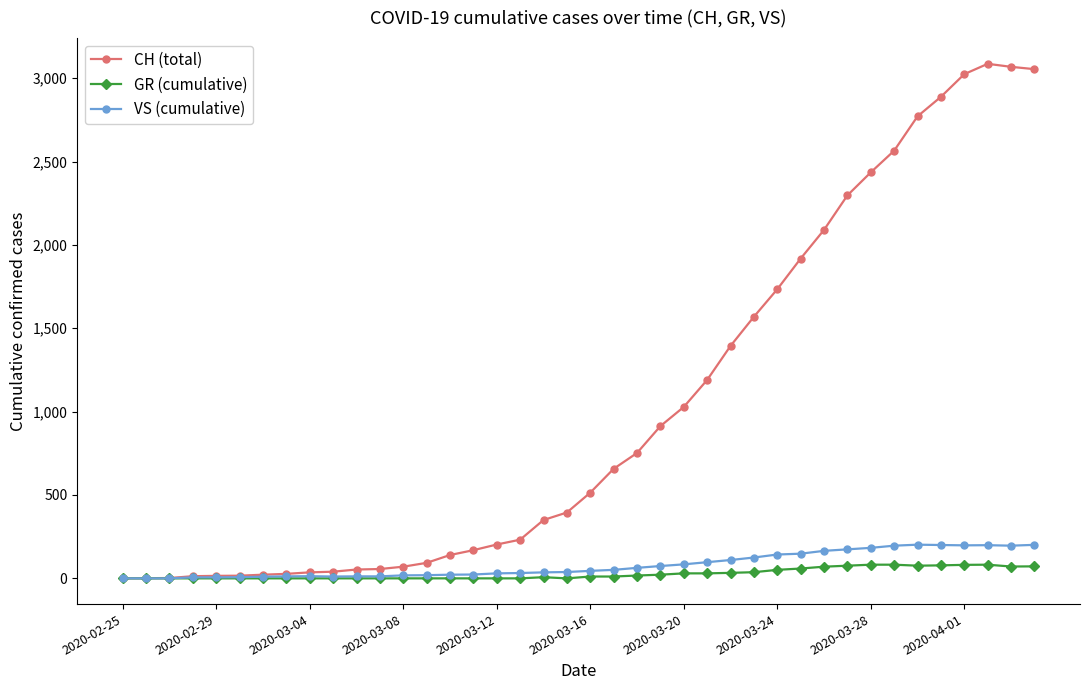

True or false: VS (cumulative) has more than 2 points higher than both neighbors.

True